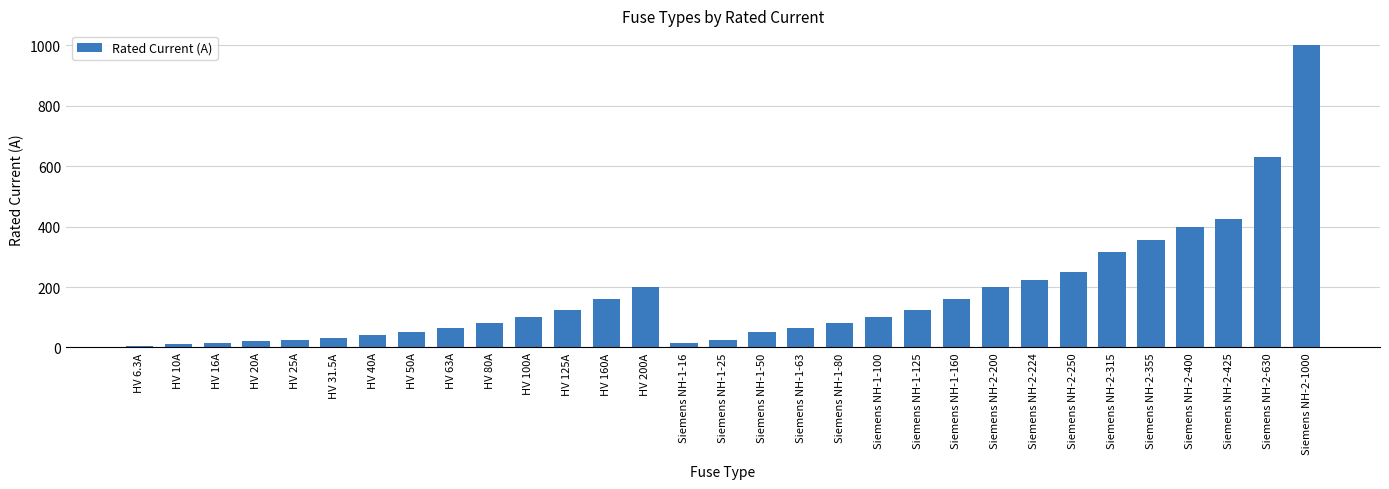

Is it true that the value at HV 100A is 100.0?

True